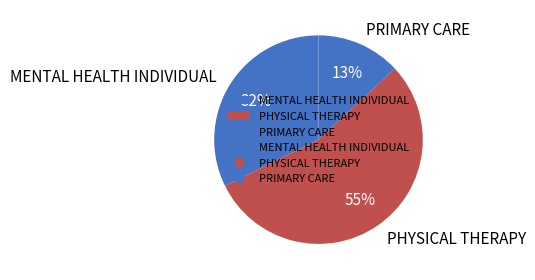

Is there a majority slice in this chart?

Yes